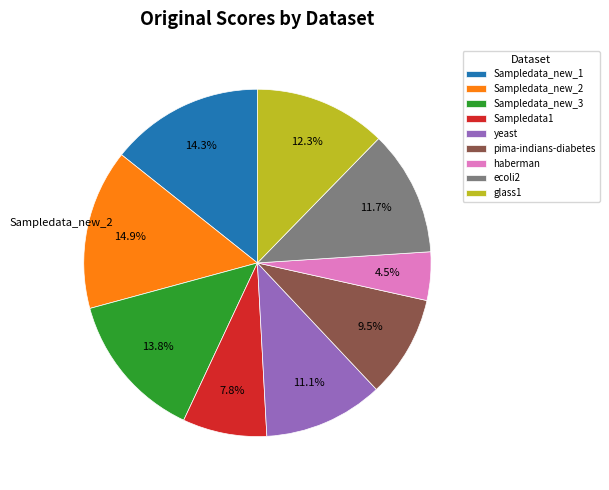

How many slices are in this pie chart?

9